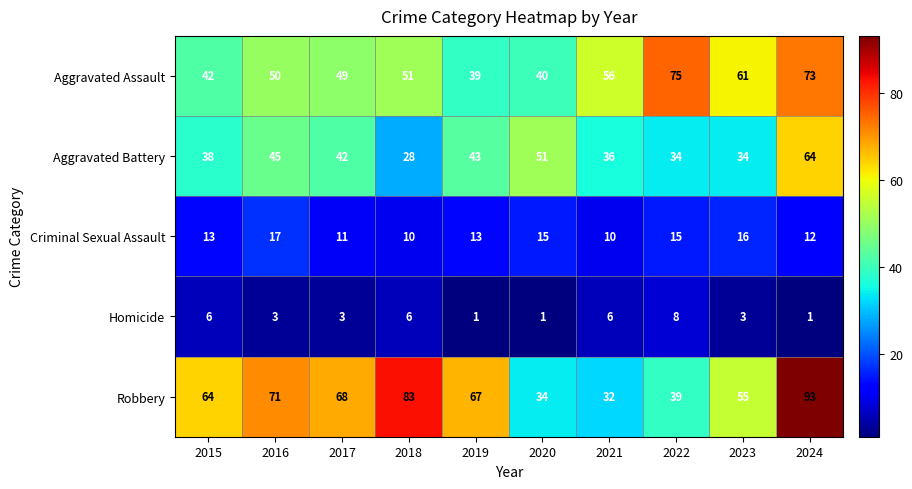

At which label does Robbery reach its peak?

2024